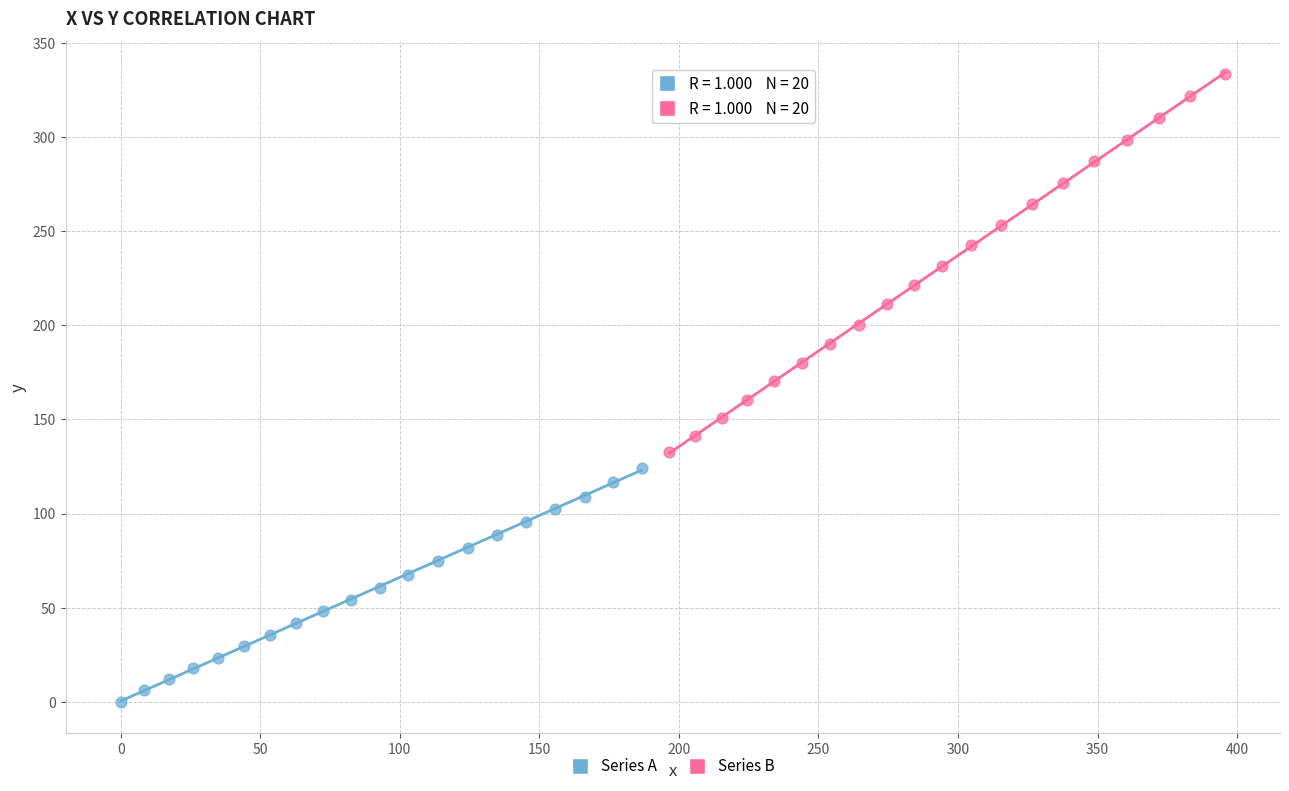

Which series contains the highest Y value?

Series B